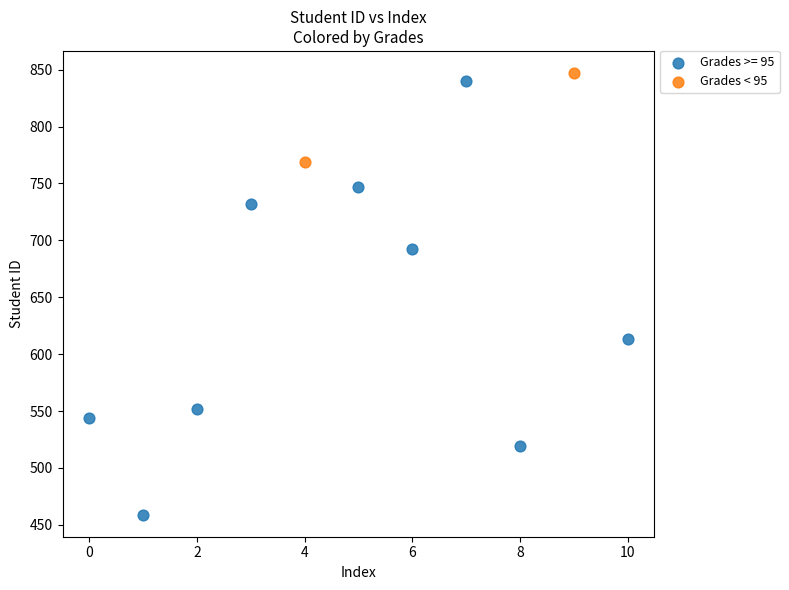

What are all the series names shown in the legend?

Grades >= 95, Grades < 95